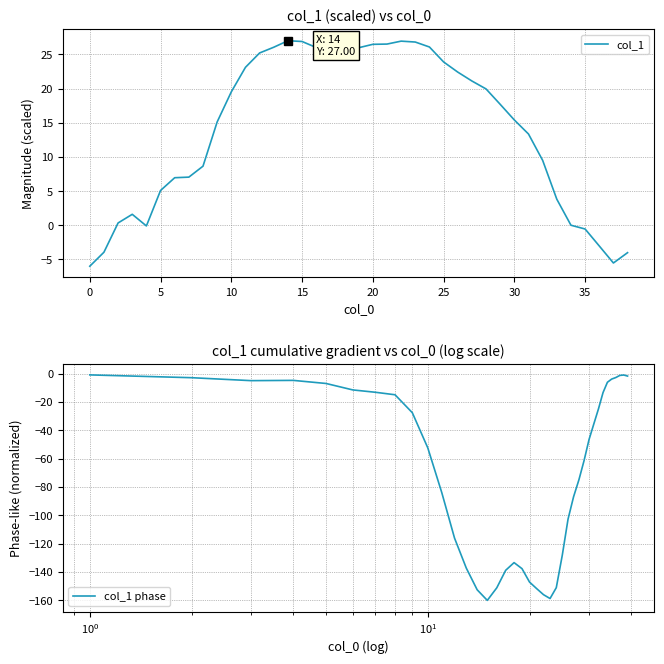

What is the difference between the highest and lowest values at 25?

20.2